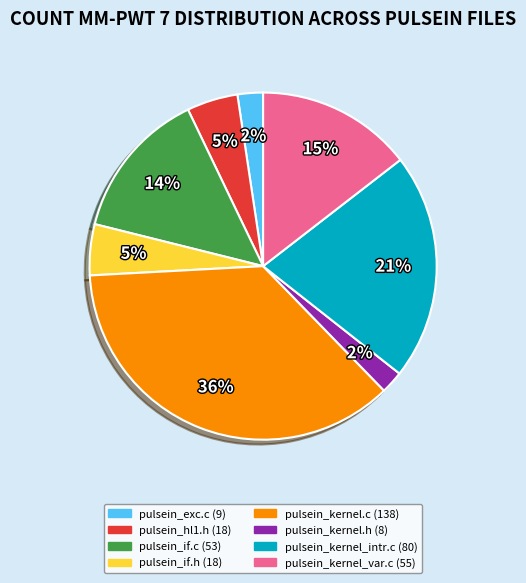

Which has a higher value, pulsein_kernel.c or pulsein_kernel.h?

pulsein_kernel.c